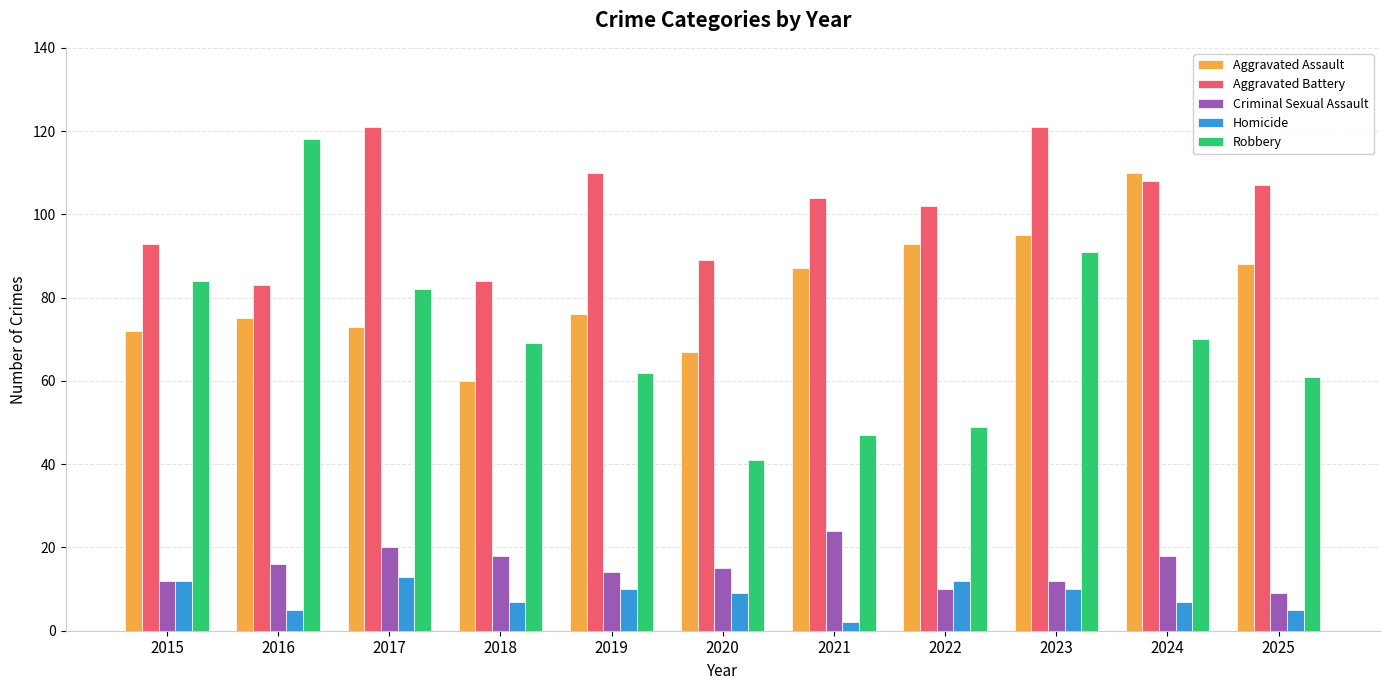

What is the spread (max minus min) of values at 2016?

113